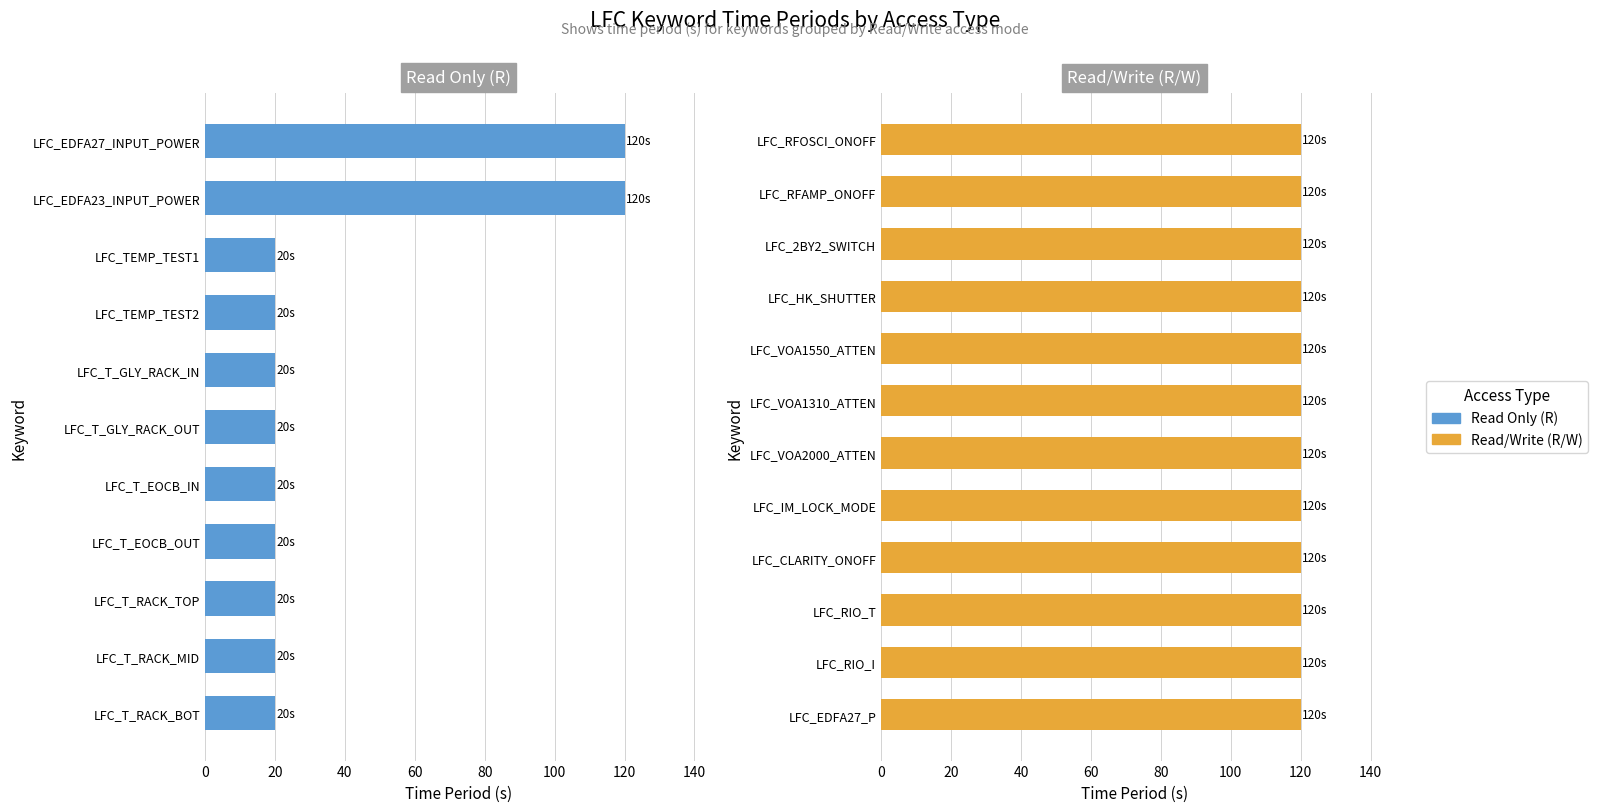

What is the label of the 11th bar from the right?

LFC_HK_SHUTTER